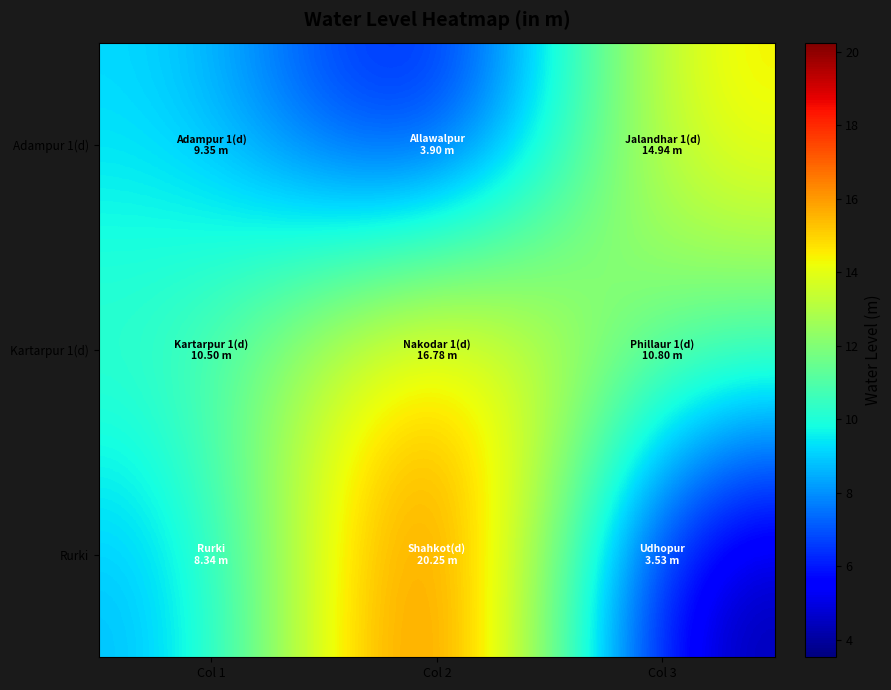

Reading right to left, transcribe all the data shown in this chart.

Adampur 1(d): Col 3=14.9	Col 2=3.9	Col 1=9.3
Kartarpur 1(d): Col 3=10.8	Col 2=16.8	Col 1=10.5
Rurki: Col 3=3.5	Col 2=20.2	Col 1=8.3